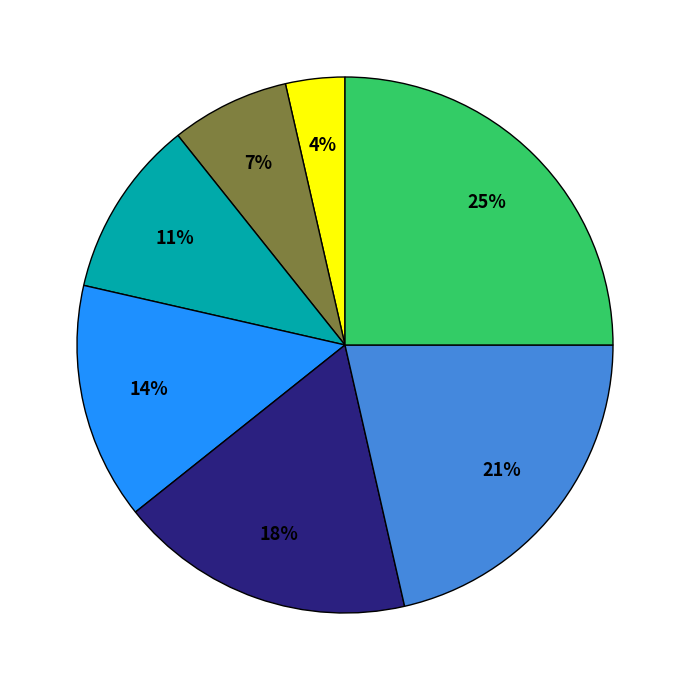

To the nearest percent, what is the average slice percentage?

14%